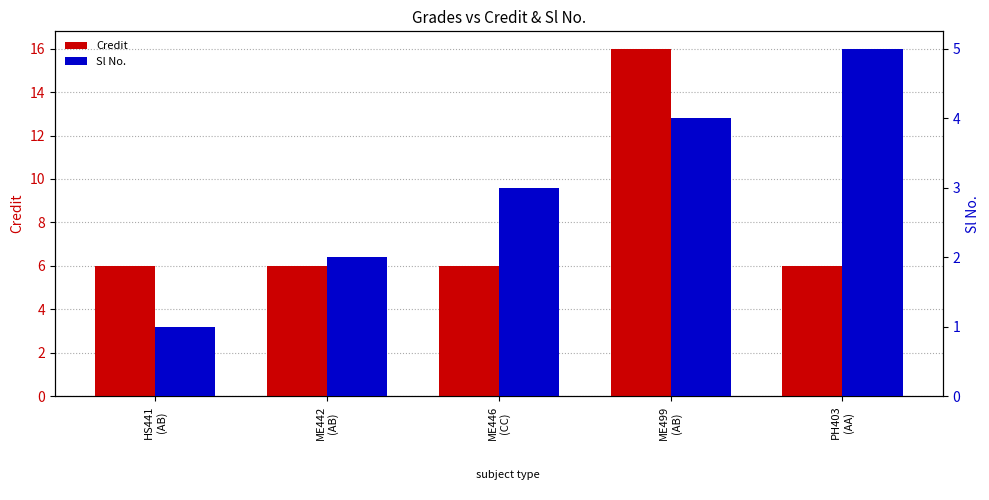

Reading right to left, extract all data points from this chart.

Credit: 6	16	6	6	6
Sl No.: 5	4	3	2	1